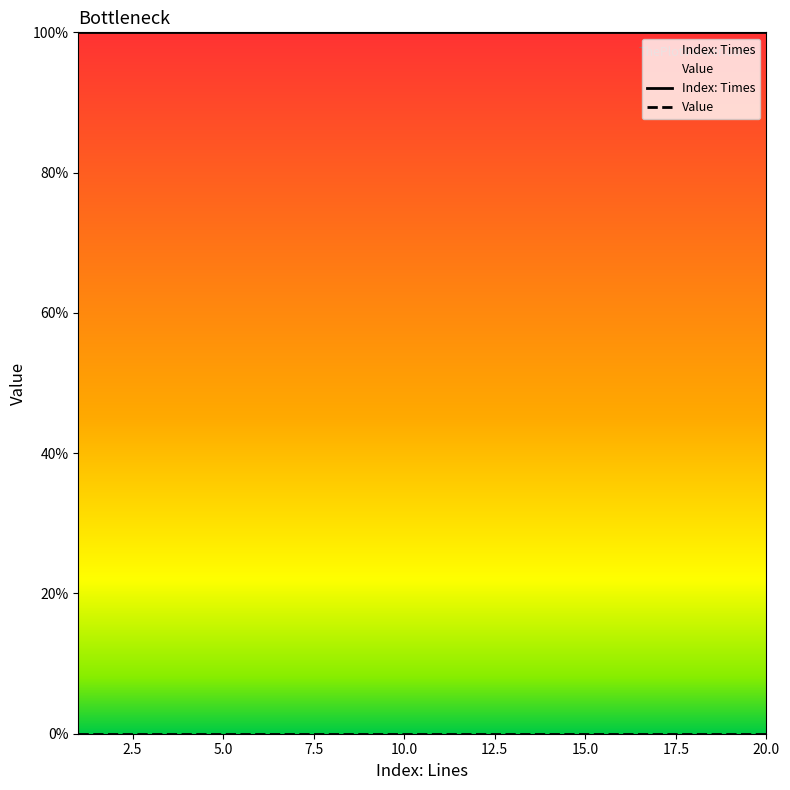

Does the chart display data point markers on the line(s)?

No